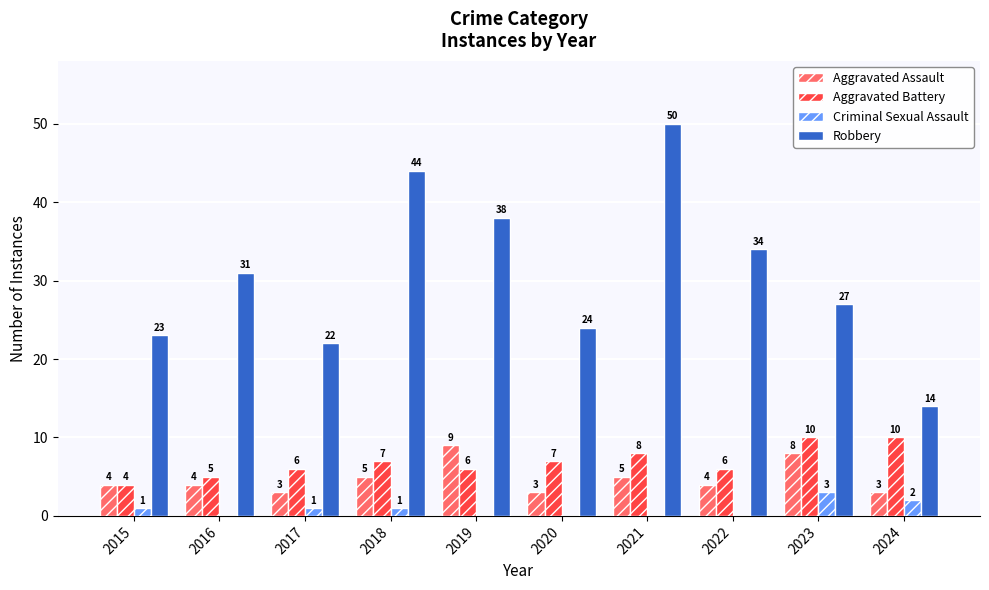

Where is Robbery nearest to the value 32?

2016